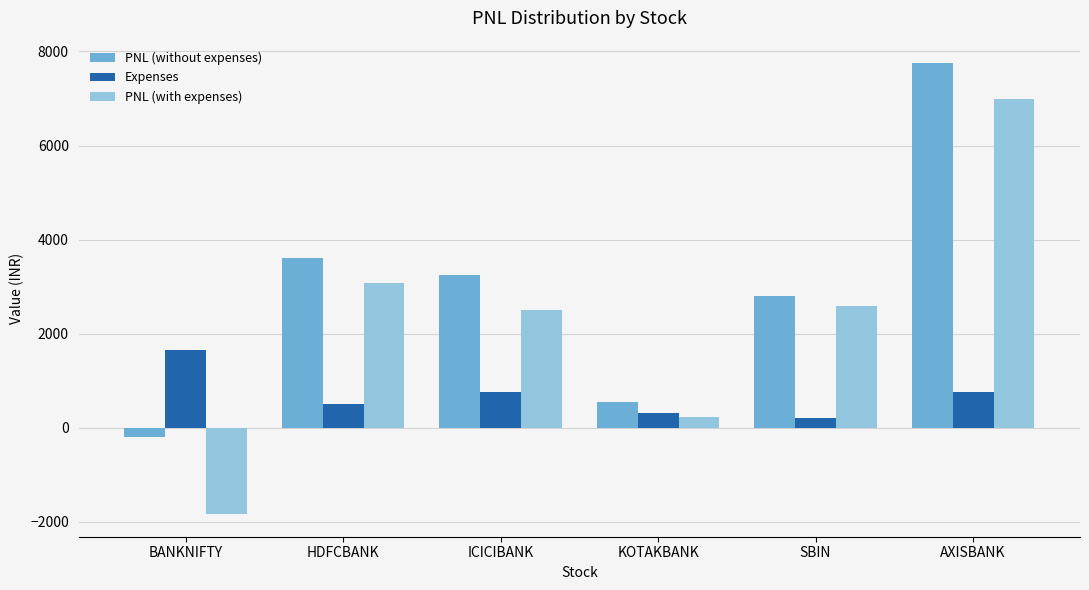

How many series are shown in this chart?

3